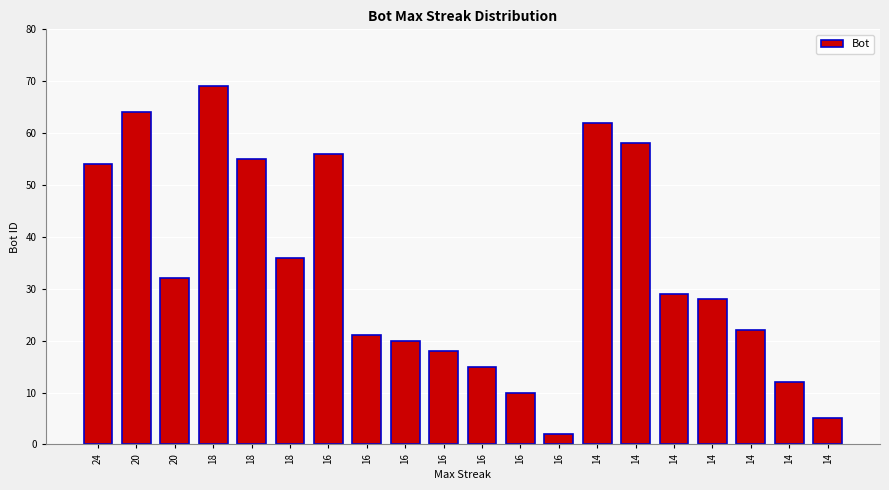

What is the difference between the values at 16 and 16?

36